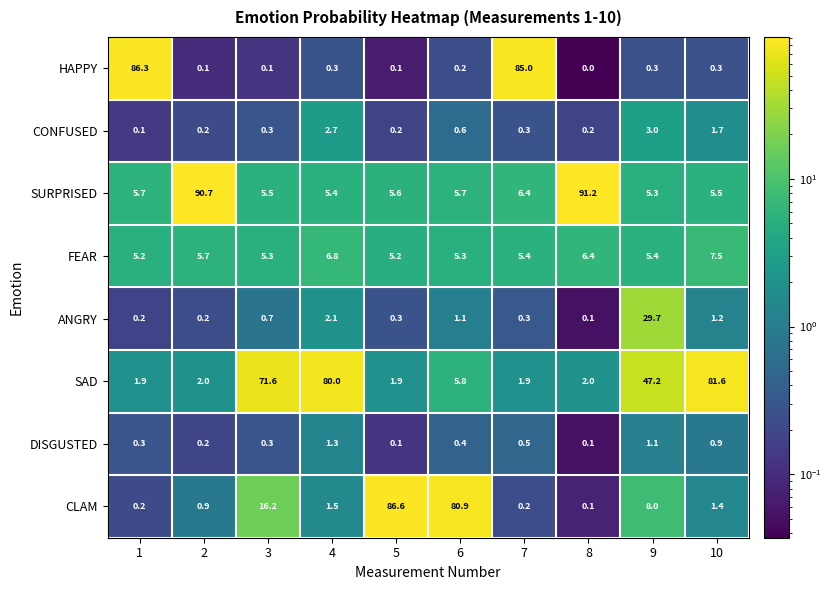

How many data points does each series have?

10